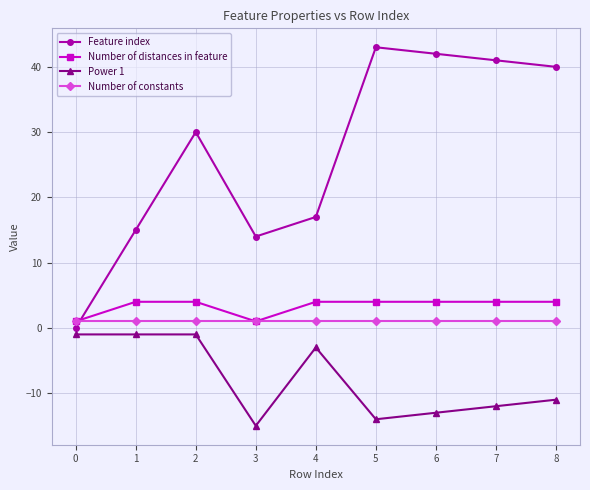

At 4, list the series in order from smallest to largest.

Power 1, Number of constants, Number of distances in feature, Feature index